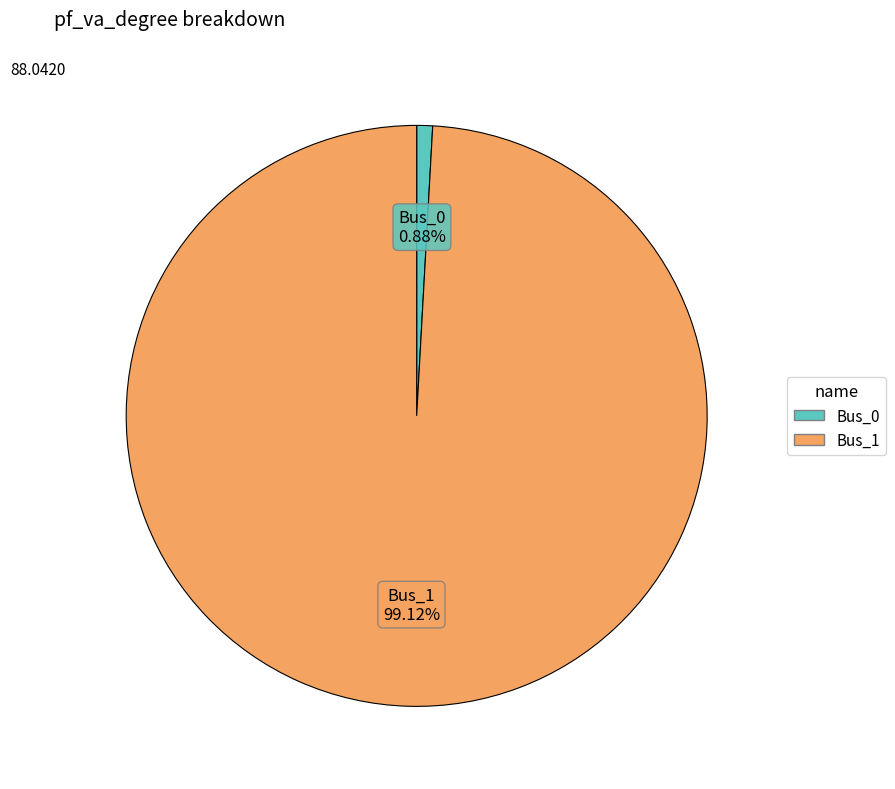

To the nearest percent, what is the difference between the Bus_1 and Bus_0 slice percentages?

98%